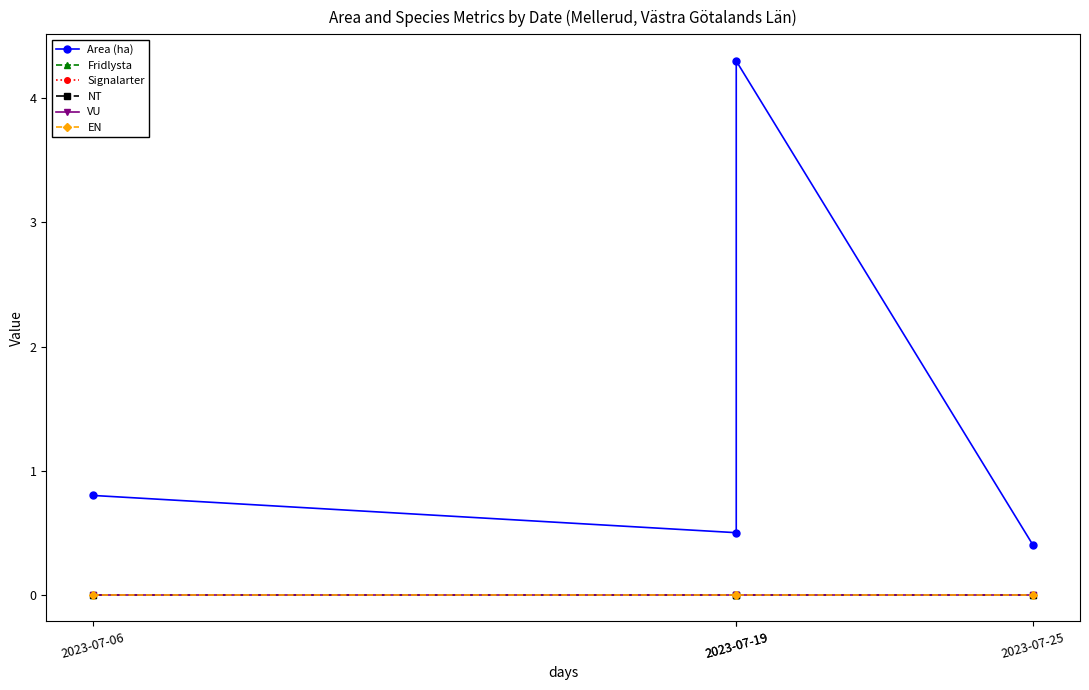

Reading left to right, extract all data points from this chart.

Area (ha): 2023-07-06=0.8	2023-07-19=0.5	2023-07-19=4.3	2023-07-25=0.4
Fridlysta: 2023-07-06=0.0	2023-07-19=0.0	2023-07-19=0.0	2023-07-25=0.0
Signalarter: 2023-07-06=0.0	2023-07-19=0.0	2023-07-19=0.0	2023-07-25=0.0
NT: 2023-07-06=0.0	2023-07-19=0.0	2023-07-19=0.0	2023-07-25=0.0
VU: 2023-07-06=0.0	2023-07-19=0.0	2023-07-19=0.0	2023-07-25=0.0
EN: 2023-07-06=0.0	2023-07-19=0.0	2023-07-19=0.0	2023-07-25=0.0